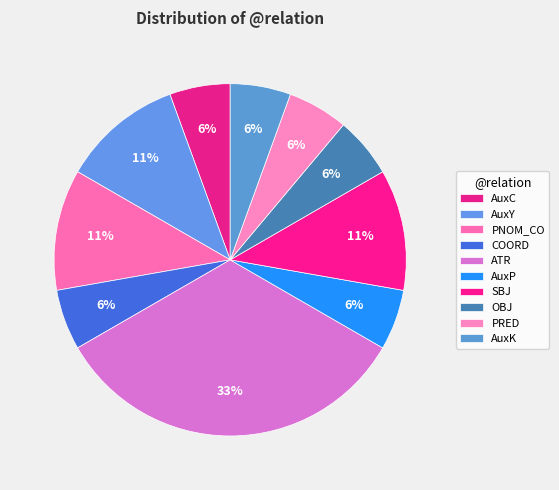

What percentage do ATR and COORD together represent?

38.9%